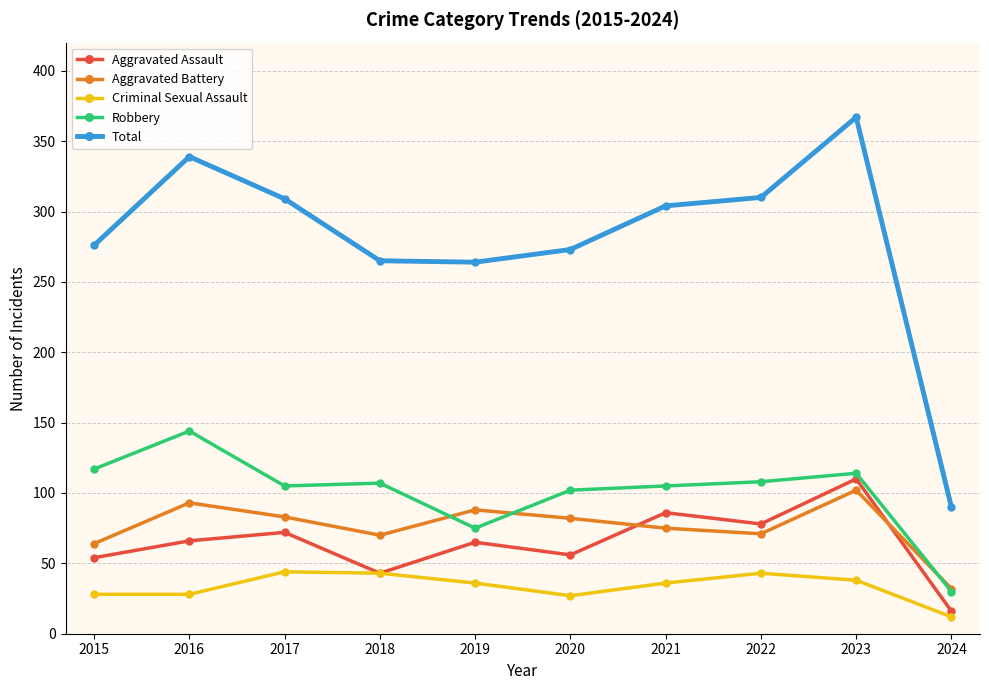

Which series changed the most between 2018 and 2022?

Total